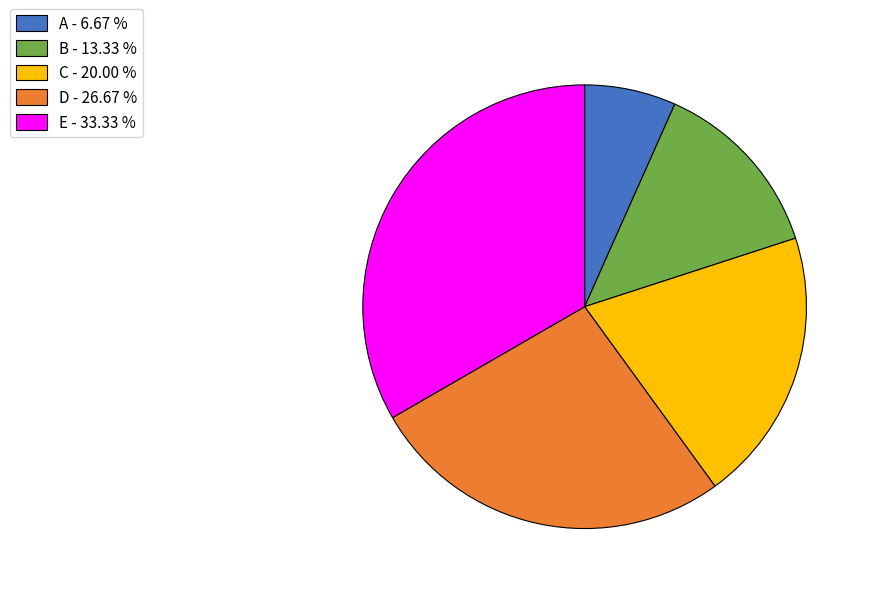

Which slice is the smallest?

A